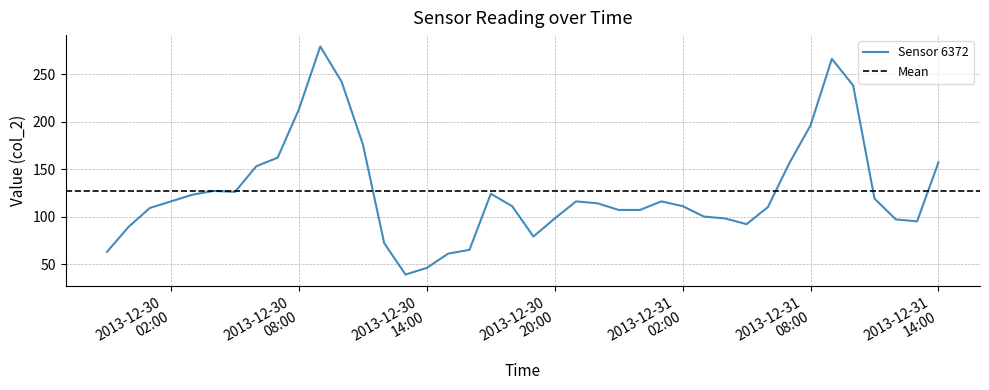

How many points are higher than both their immediate neighbors (excluding endpoints)?

6